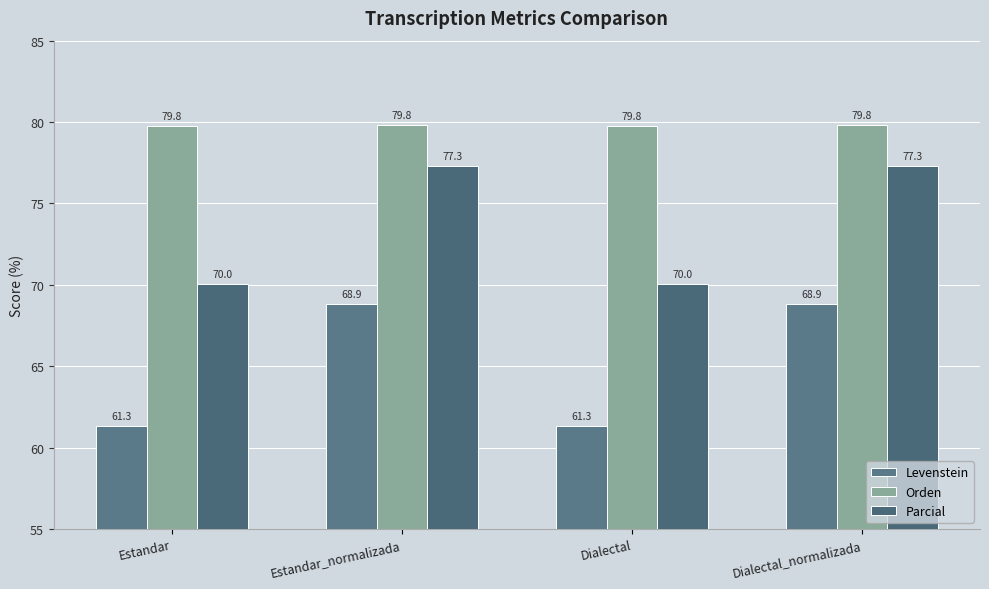

The Orden series shows 138.5 at Dialectal_normalizada. True or false?

False